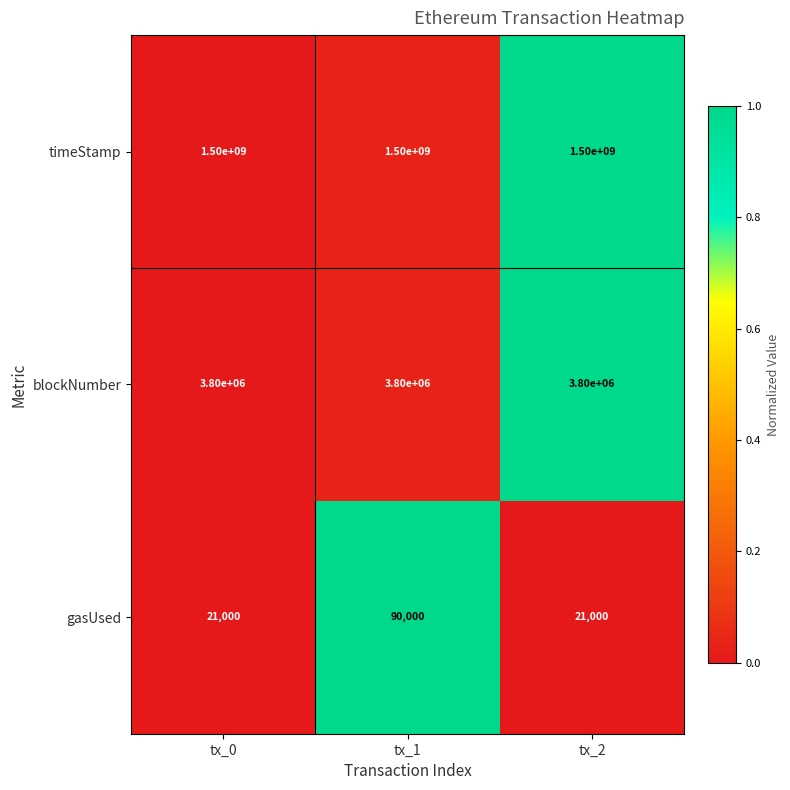

Which series has the largest total across all categories?

timeStamp